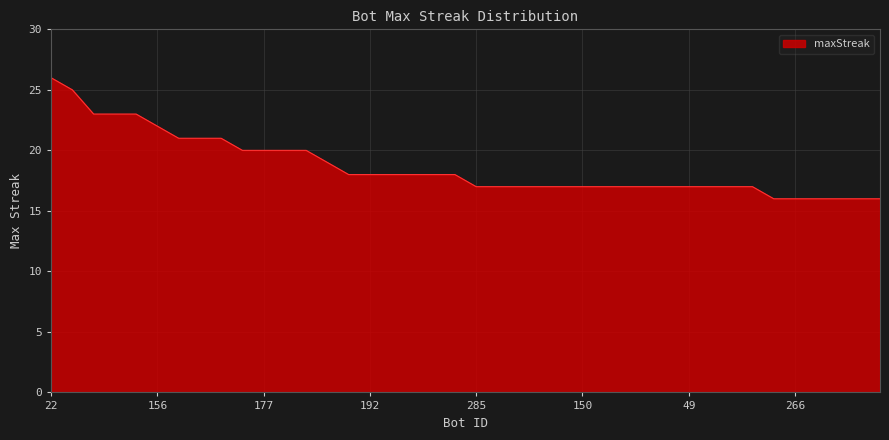

What is the smallest value displayed?

16